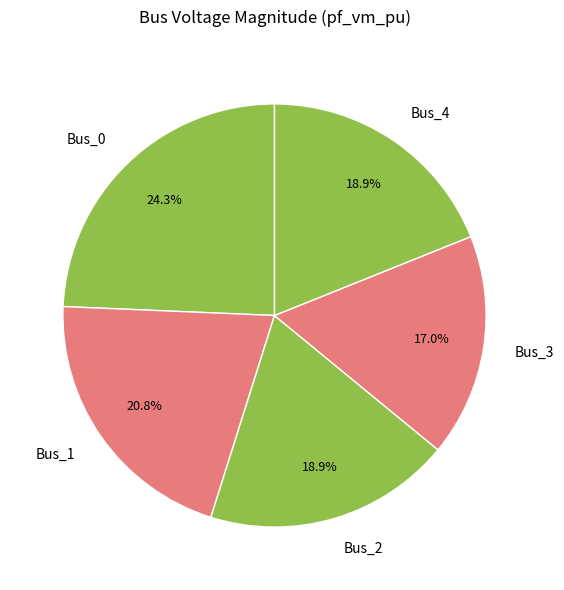

To the nearest percent, what portion does Bus_3 represent?

17%